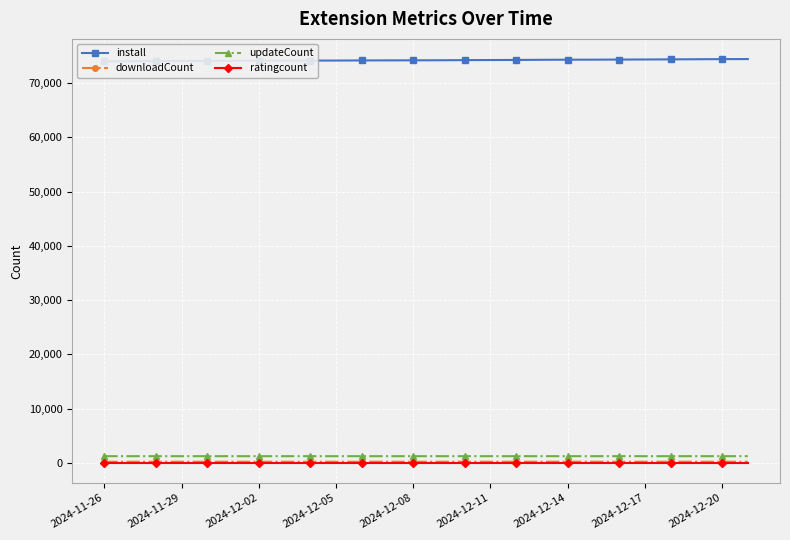

True or false: ratingcount and updateCount cross at least once.

False